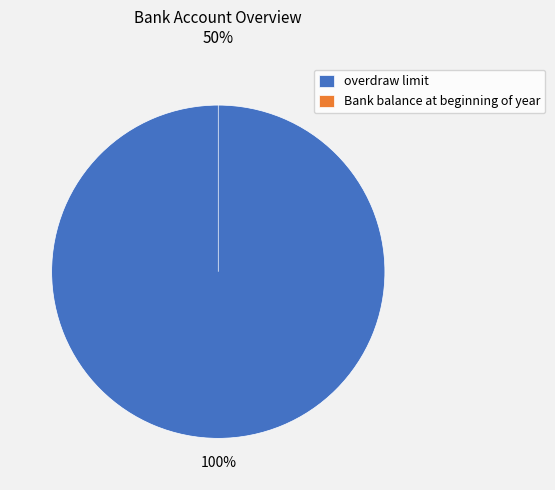

Which slice is the smallest?

Bank balance at beginning of year